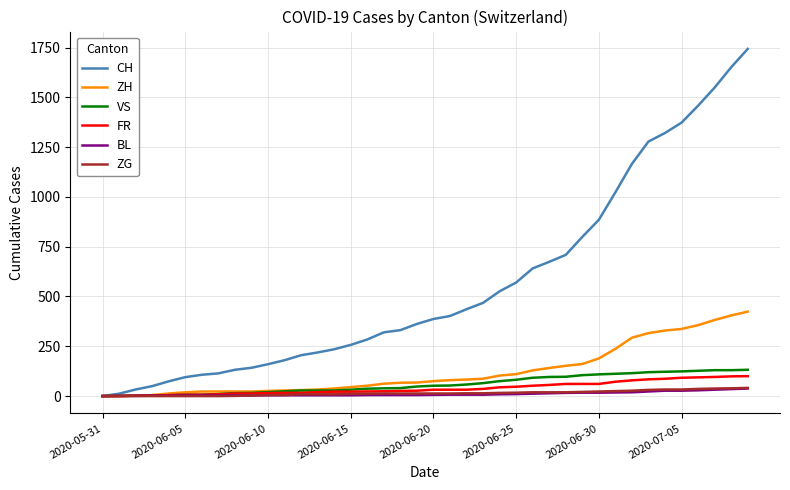

Which series has the widest spread of values?

CH